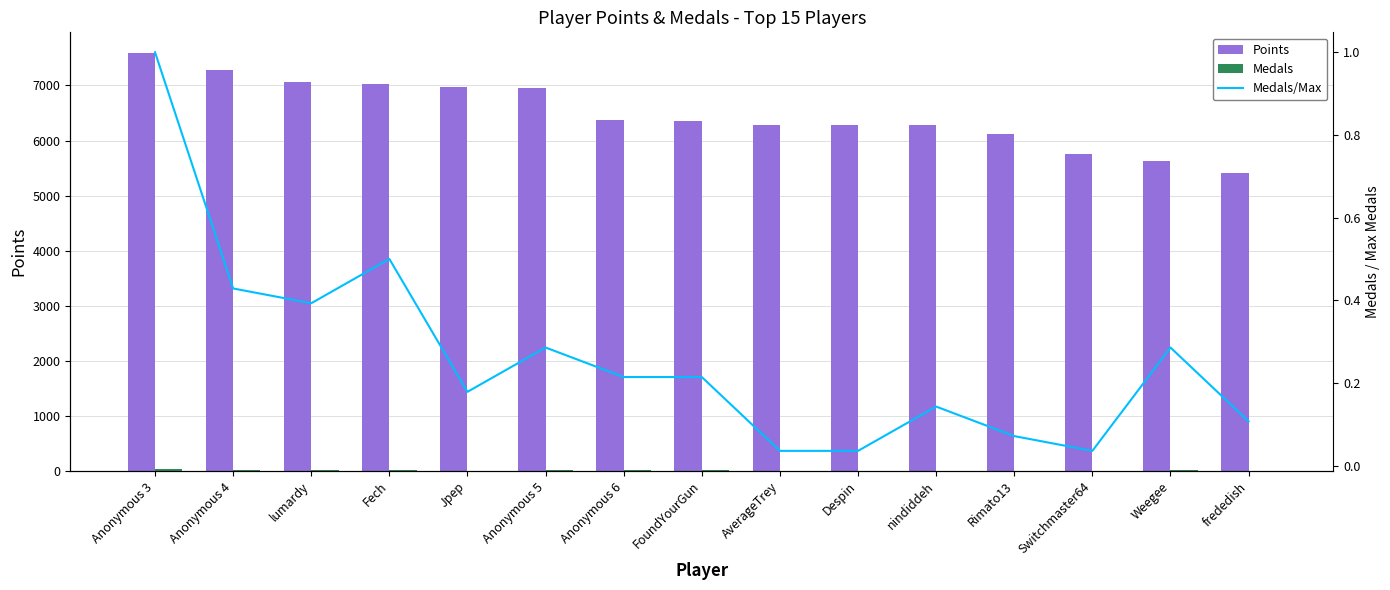

At how many categories does at least one series exceed 5620?

14